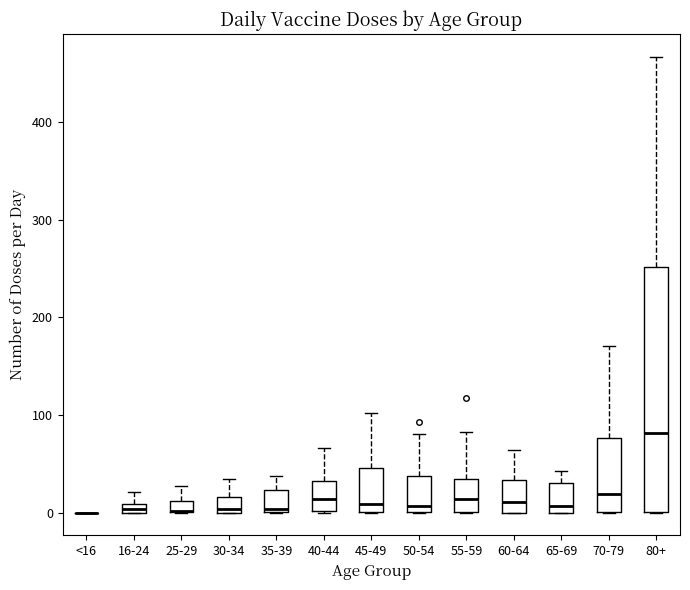

Where is the lower edge of the box for 65-69 on the y-axis? The values are not printed on the chart, so give them approximately, as read against the axis.

0